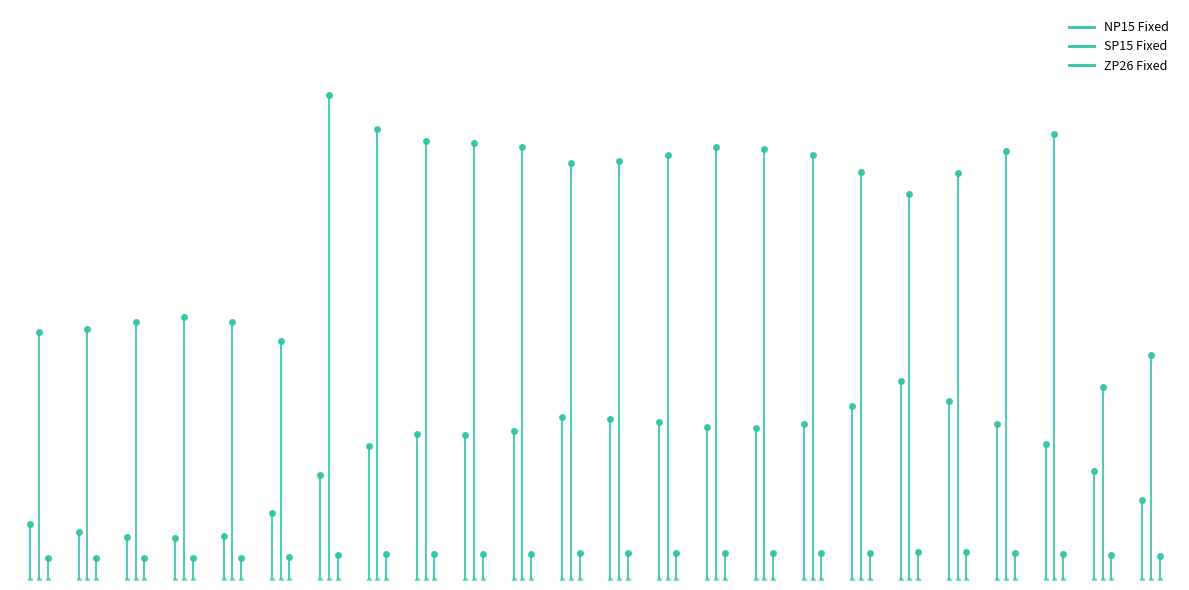

What are all the series names shown in the legend?

NP15 Fixed, SP15 Fixed, ZP26 Fixed